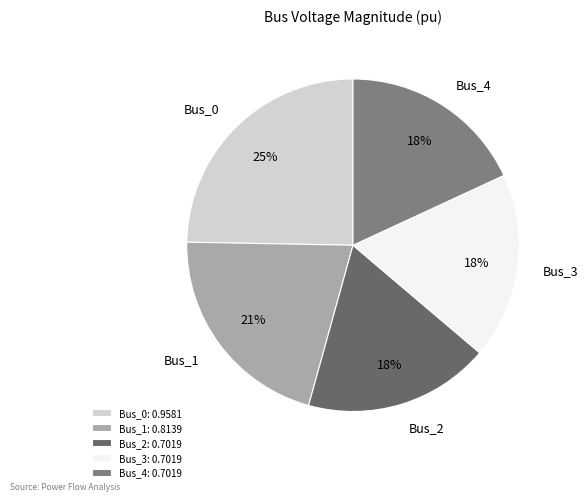

True or false: Bus_2 accounts for 18% of the total.

True